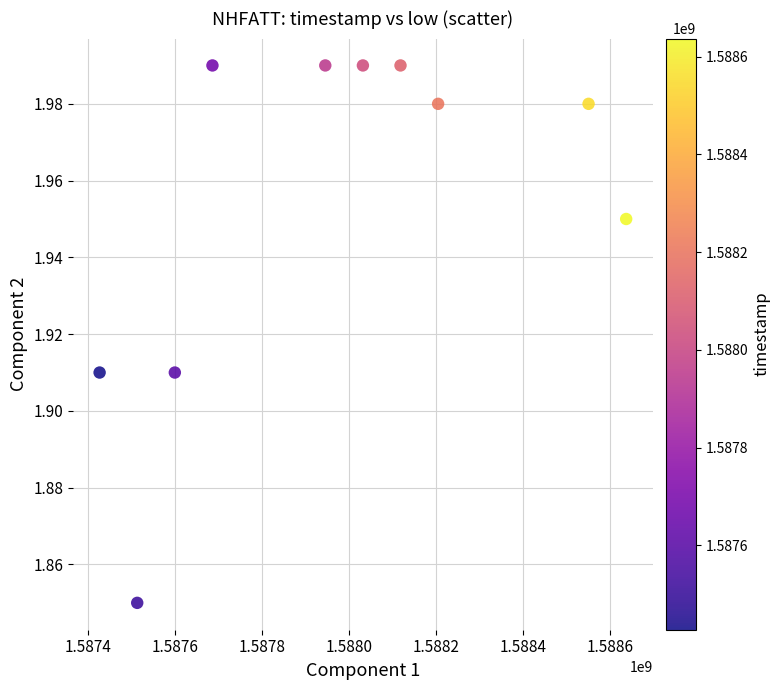

What is the average X value?

1587971520.0